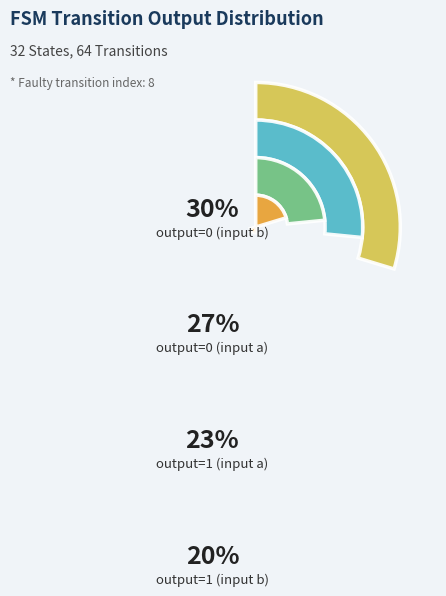

Does output=1 (input a) account for over 50% of the chart?

No